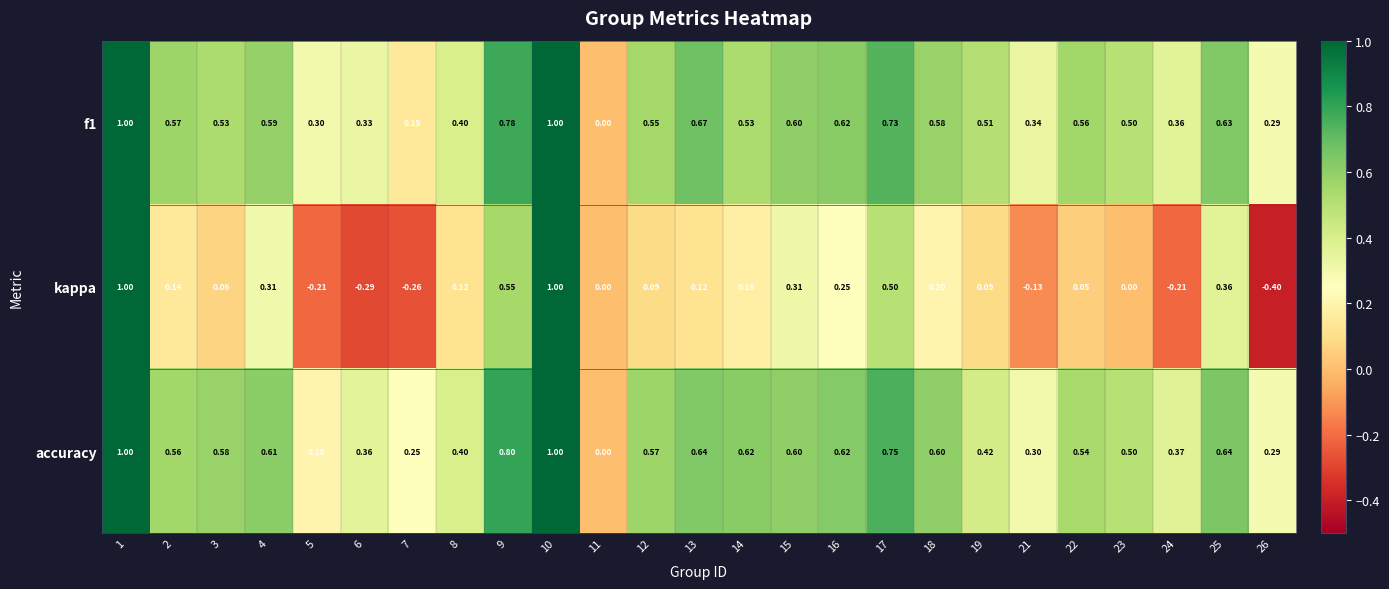

Which series changed the most between 8 and 19?

f1